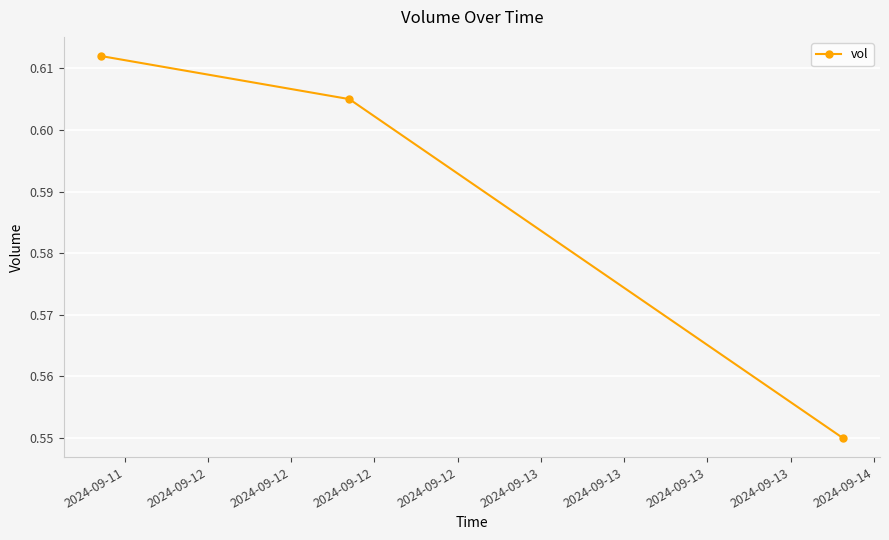

What is the sum of all values?

1.8